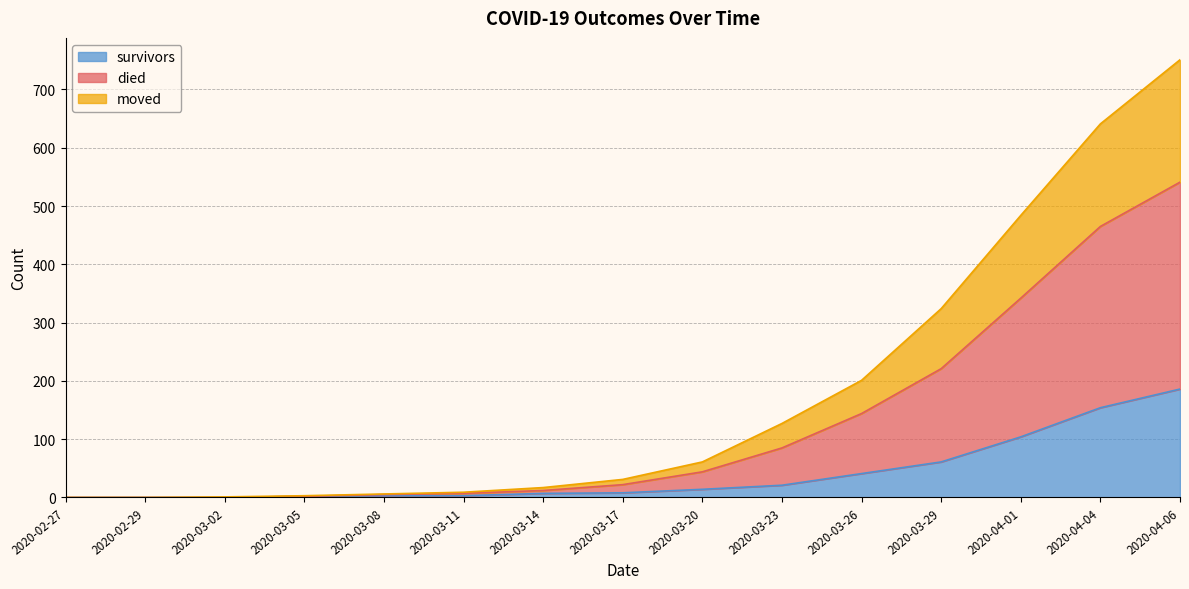

Where is survivors nearest to the value 93?

2020-04-01